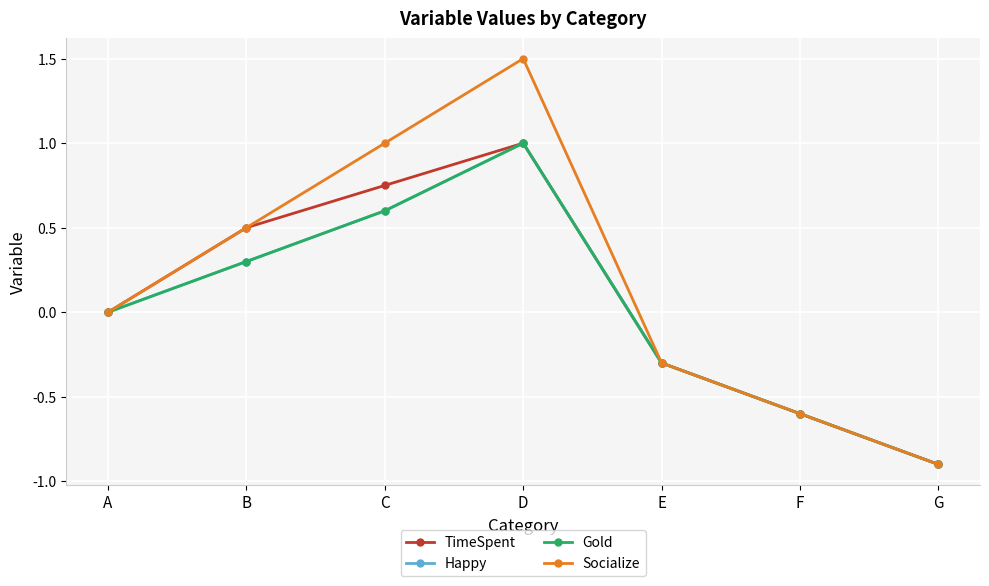

Is this an area chart (filled region under the line)?

No